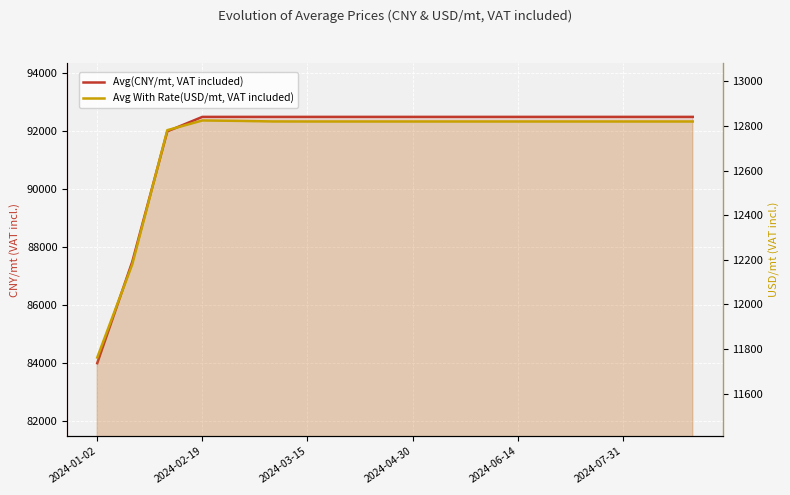

Between 8 and 11, which is larger?

8